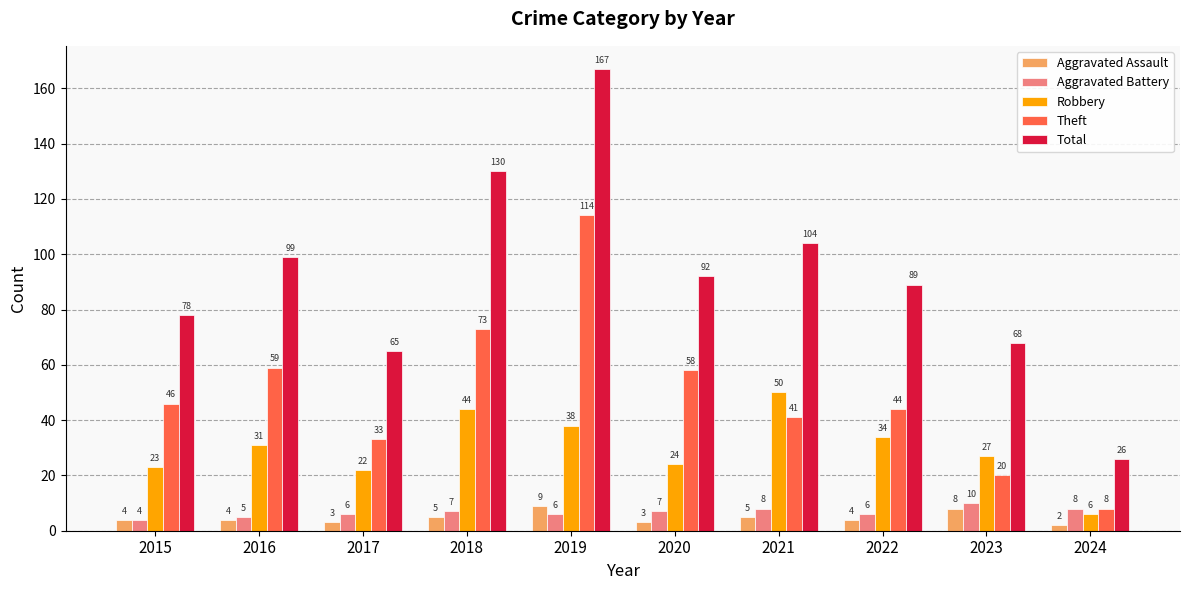

At 2016, list the series in order from largest to smallest.

Total, Theft, Robbery, Aggravated Battery, Aggravated Assault